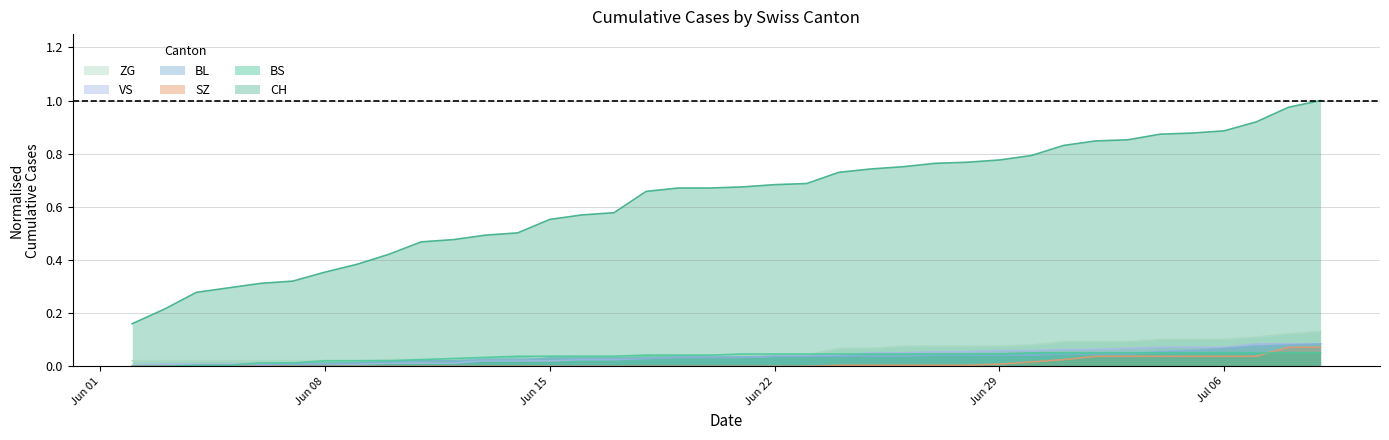

What are all the series names shown in the legend?

ZG, VS, BL, SZ, BS, CH